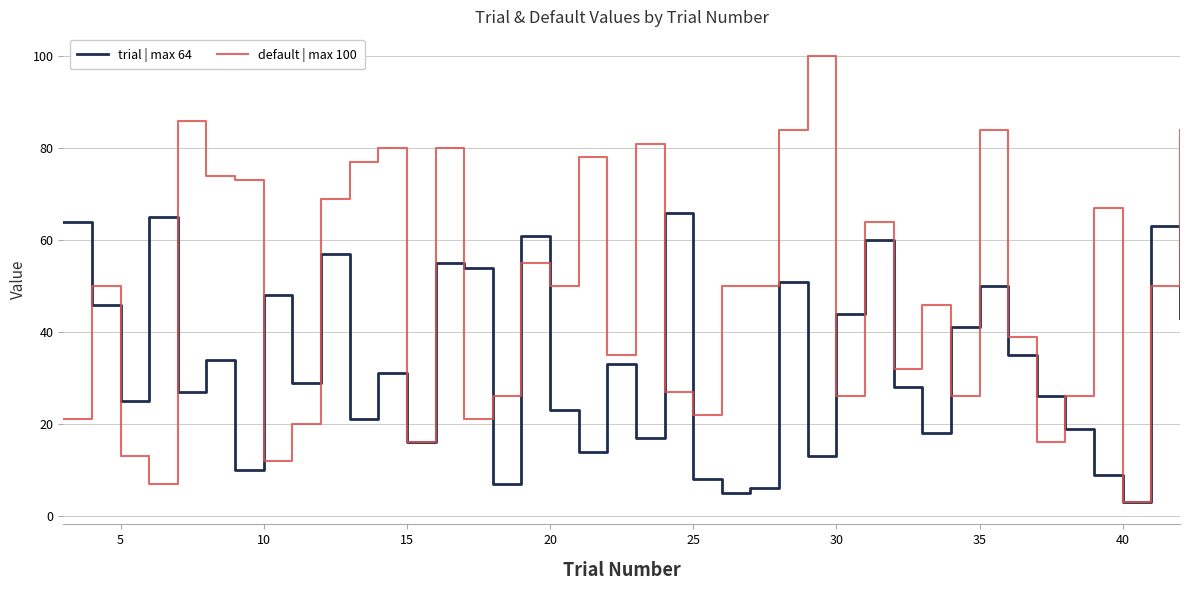

What is the difference between the maximum and minimum values in the trial | max 64 series?

63